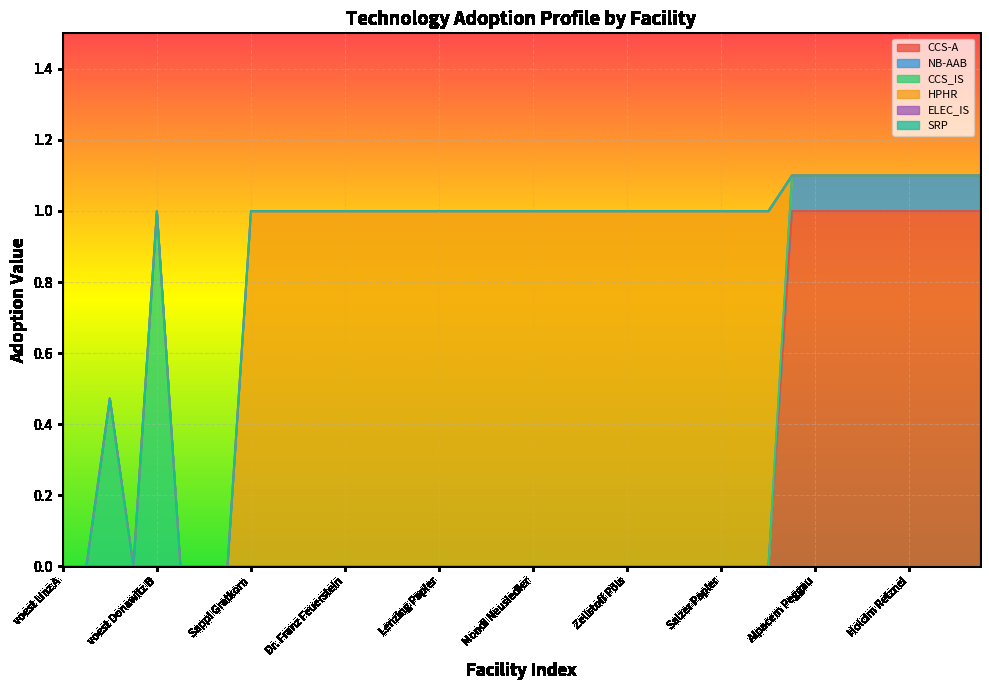

What are all the series names shown in the legend?

CCS-A, NB-AAB, CCS_IS, HPHR, ELEC_IS, SRP